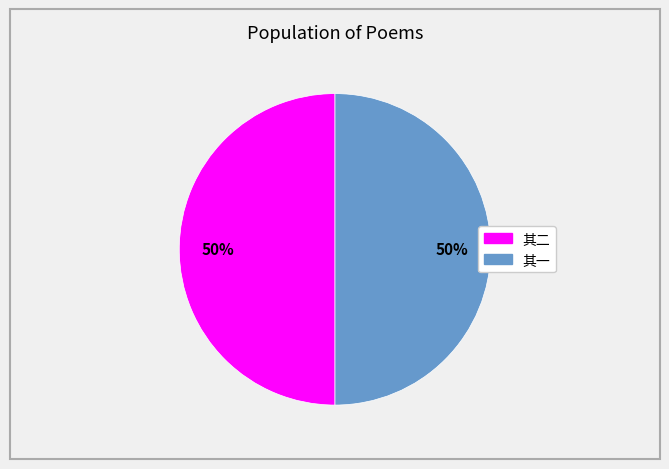

To the nearest percent, what is the average slice percentage?

50%